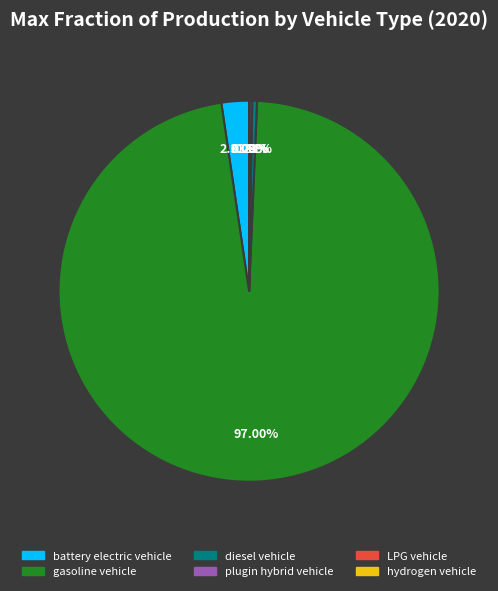

Is there a majority slice in this chart?

Yes